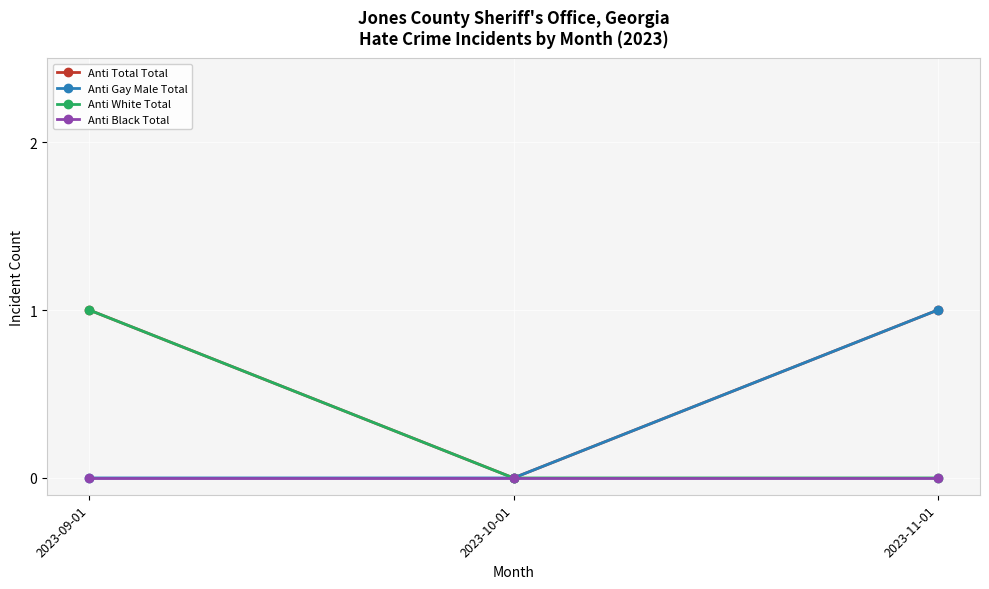

Is the value of Anti Black Total at 2023-09-01 greater than the value of Anti White Total at 2023-09-01?

No